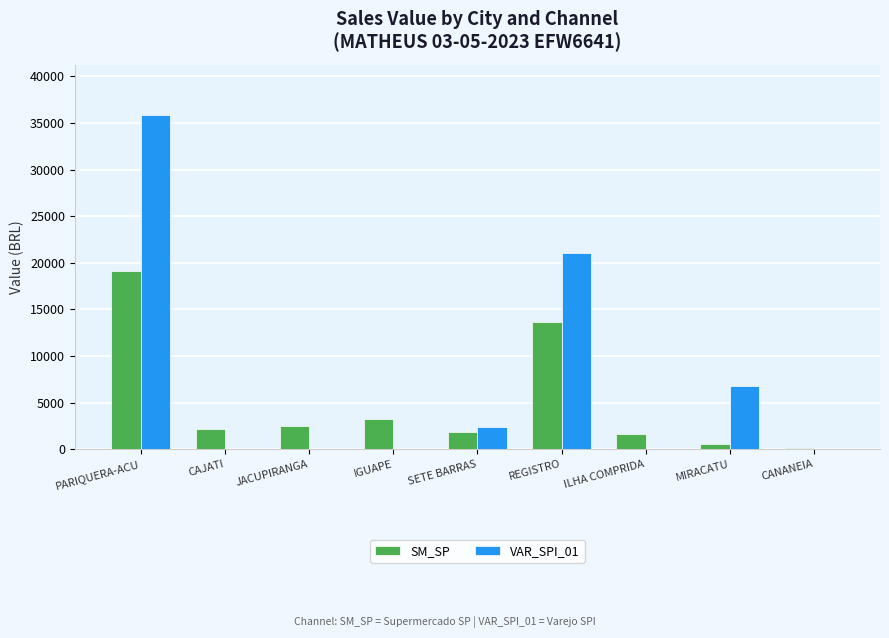

What is the sum of all SM_SP values?

44850.2